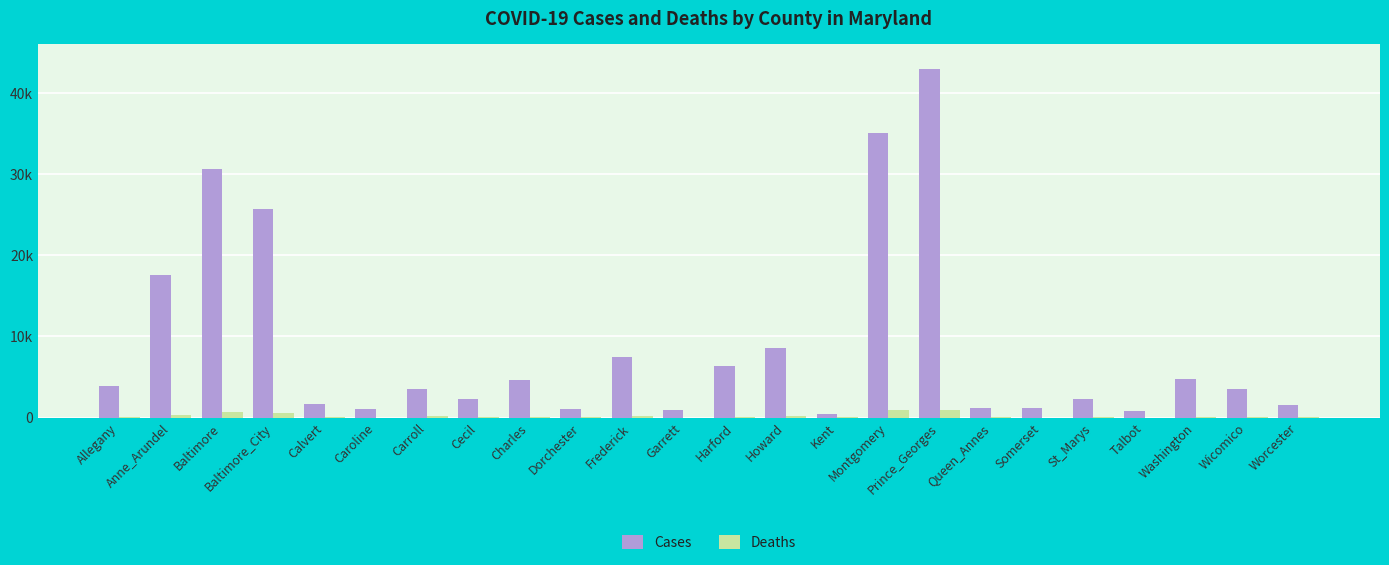

What are all the series names shown in the legend?

Cases, Deaths